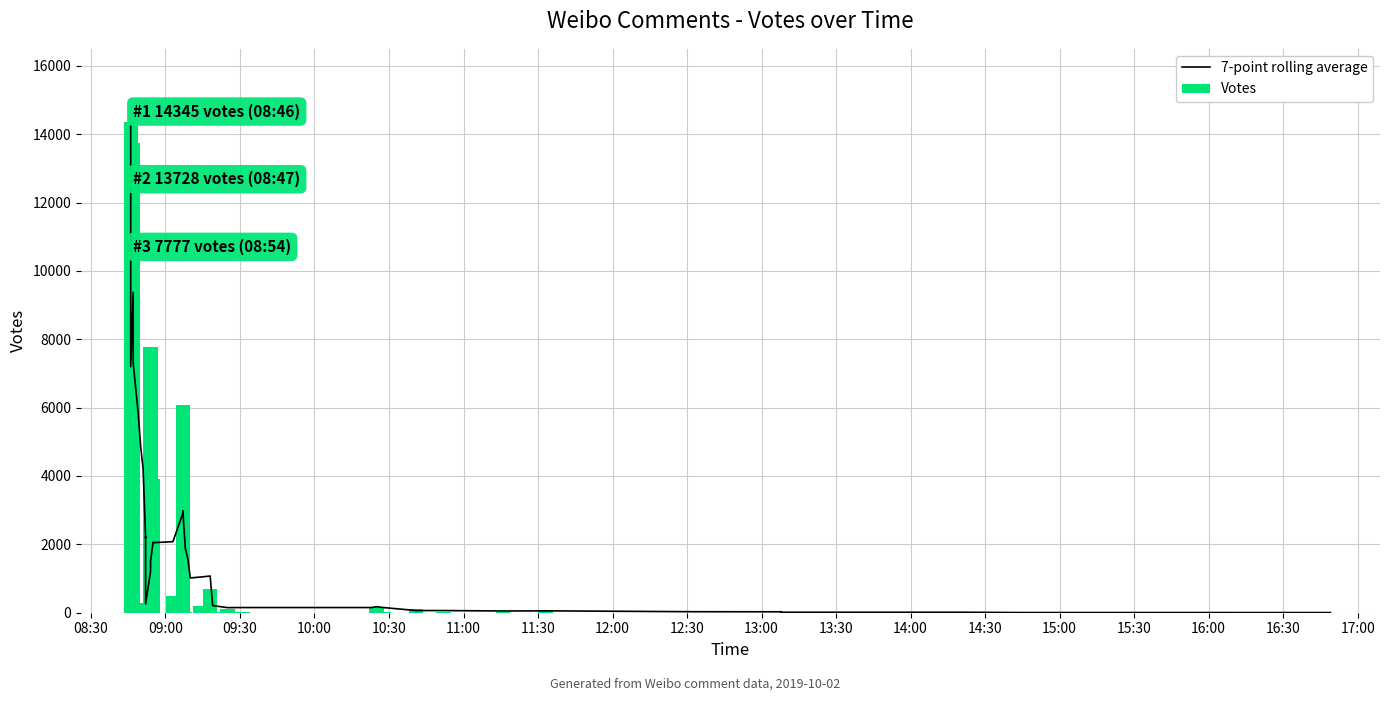

What is the minimum value shown in the chart?

2.0